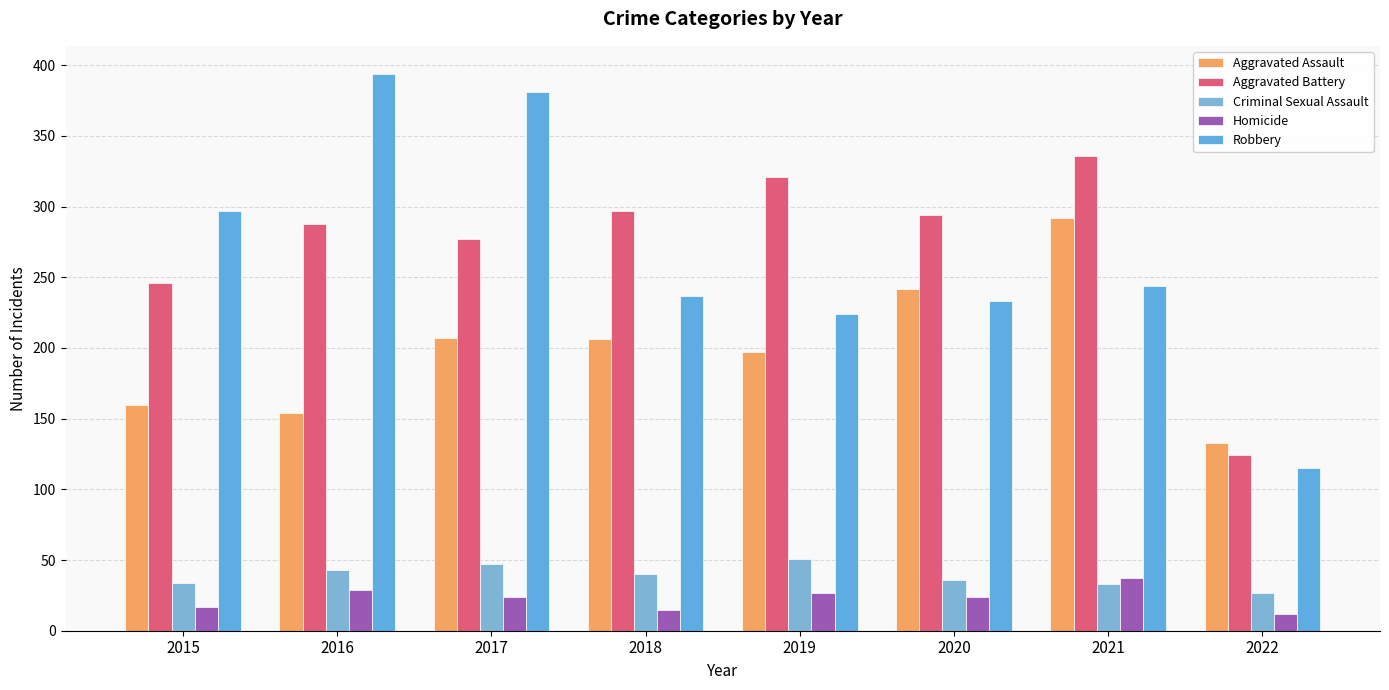

What value does the Criminal Sexual Assault series have at 2018?

40